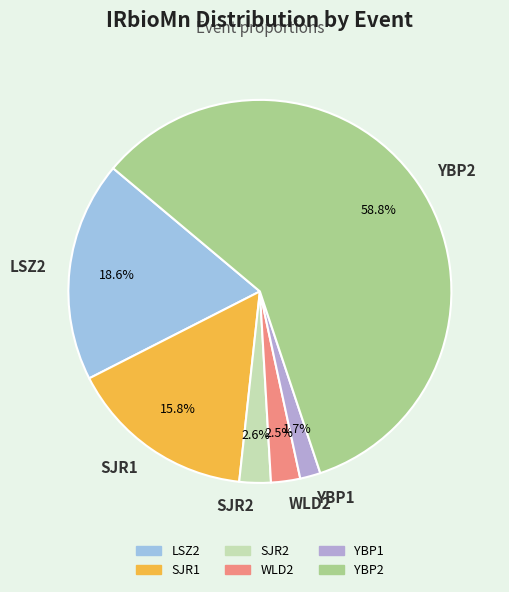

Is YBP2 the majority of the pie?

Yes